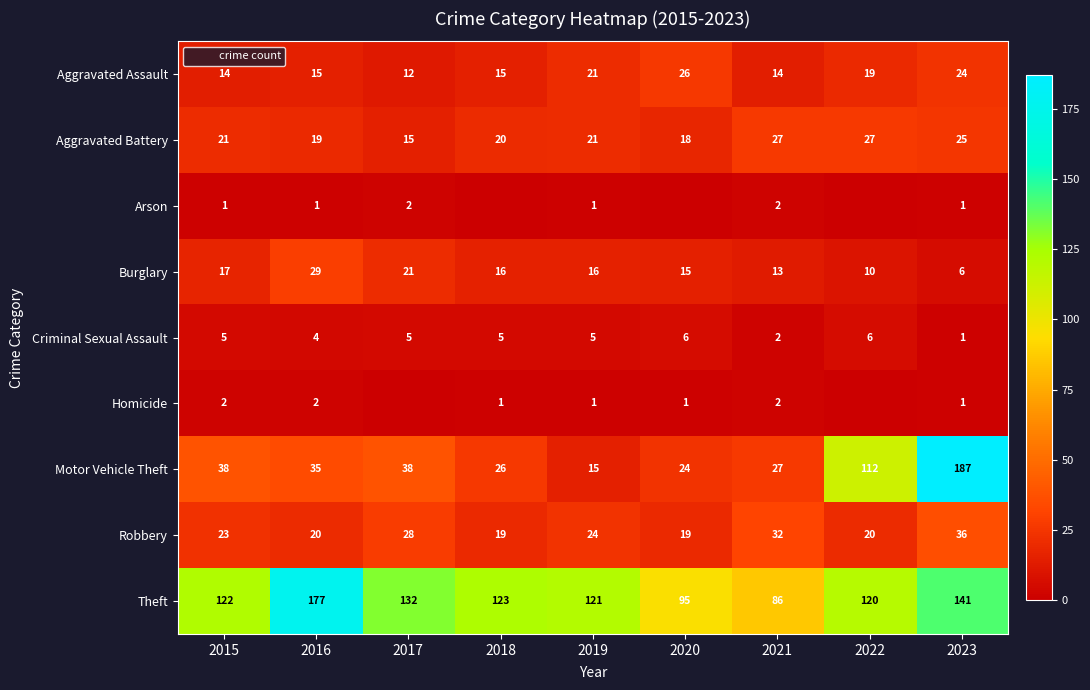

What is the total value across all series at 2017?

253